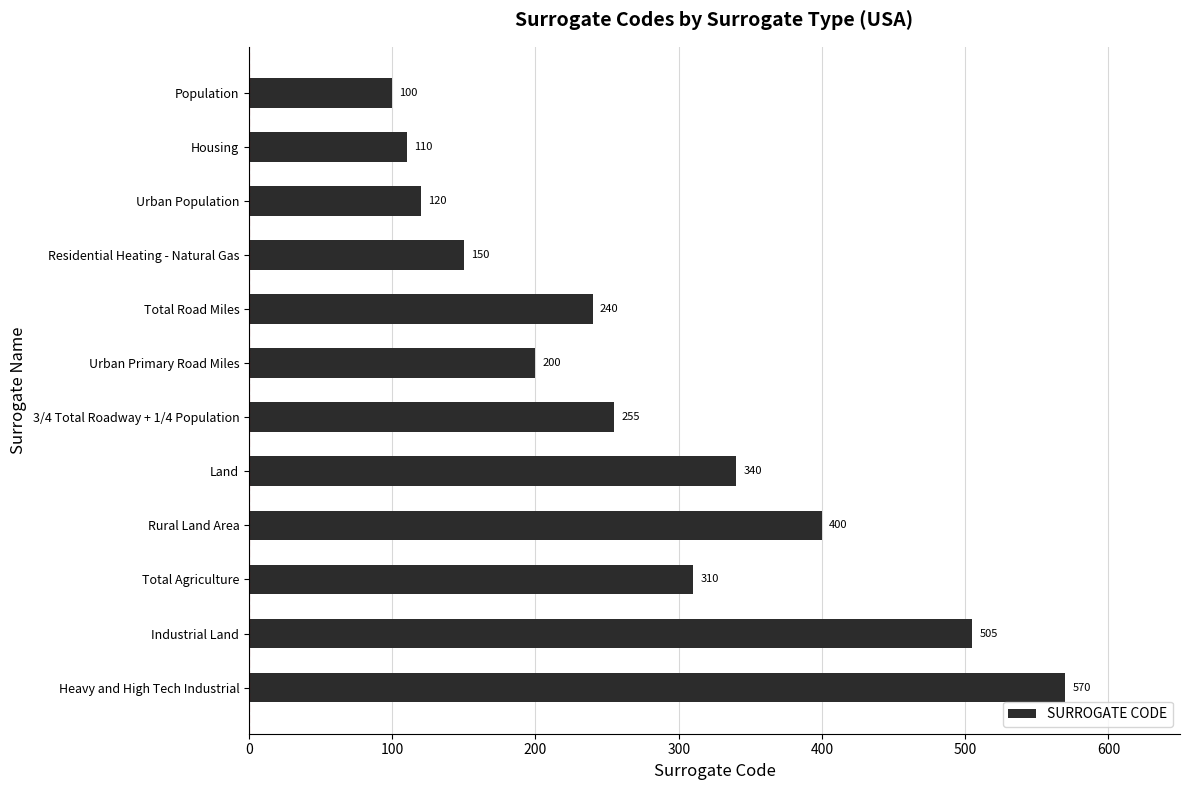

What is the value of the 6th bar from the top?

200